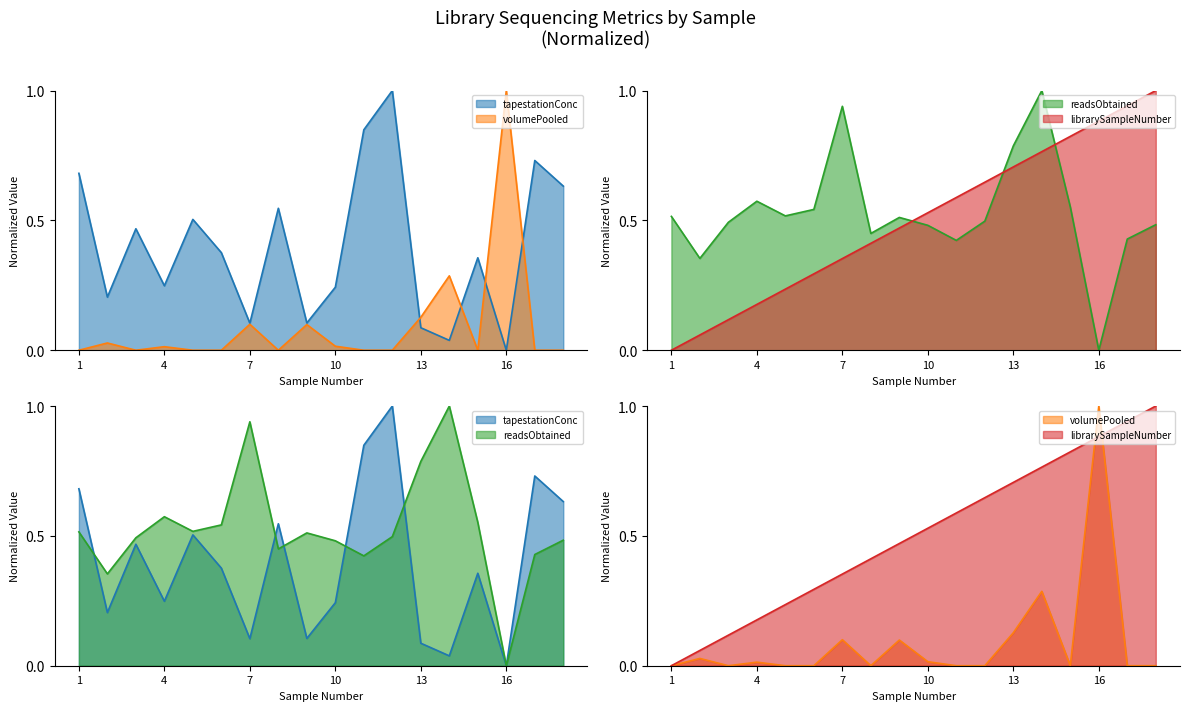

Rank the categories by volumePooled value from lowest to highest.

1, 3, 5, 6, 8, 11, 12, 15, 17, 18, 4, 10, 2, 9, 7, 13, 14, 16